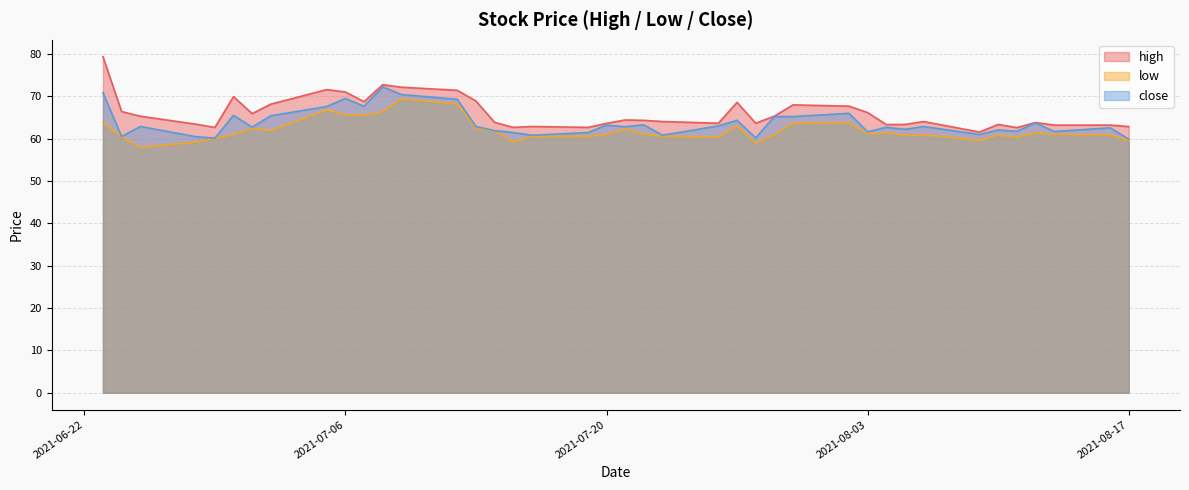

Reading left to right, list all the values displayed in this chart.

high: 2021-06-23=79.4	2021-06-24=66.4	2021-06-25=65.3	2021-06-28=63.4	2021-06-29=62.6	2021-06-30=69.9	2021-07-01=65.9	2021-07-02=68.1	2021-07-05=71.6	2021-07-06=71.0	2021-07-07=68.7	2021-07-08=72.7	2021-07-09=72.1	2021-07-12=71.4	2021-07-13=68.9	2021-07-14=63.8	2021-07-15=62.7	2021-07-16=62.9	2021-07-19=62.7	2021-07-20=63.6	2021-07-21=64.4	2021-07-22=64.3	2021-07-23=64.0	2021-07-26=63.6	2021-07-27=68.6	2021-07-28=63.6	2021-07-29=65.3	2021-07-30=68.0	2021-08-02=67.7	2021-08-03=66.2	2021-08-04=63.3	2021-08-05=63.3	2021-08-06=64.0	2021-08-09=61.6	2021-08-10=63.3	2021-08-11=62.6	2021-08-12=63.8	2021-08-13=63.2	2021-08-16=63.2	2021-08-17=62.8
low: 2021-06-23=63.9	2021-06-24=60.5	2021-06-25=57.9	2021-06-28=59.2	2021-06-29=60.1	2021-06-30=61.0	2021-07-01=62.4	2021-07-02=61.9	2021-07-05=66.8	2021-07-06=65.6	2021-07-07=65.5	2021-07-08=66.4	2021-07-09=69.3	2021-07-12=68.2	2021-07-13=62.5	2021-07-14=61.9	2021-07-15=59.2	2021-07-16=60.5	2021-07-19=60.6	2021-07-20=61.0	2021-07-21=62.3	2021-07-22=61.1	2021-07-23=60.6	2021-07-26=60.4	2021-07-27=63.0	2021-07-28=58.9	2021-07-29=60.9	2021-07-30=63.7	2021-08-02=63.7	2021-08-03=61.2	2021-08-04=61.3	2021-08-05=60.8	2021-08-06=60.9	2021-08-09=59.6	2021-08-10=60.8	2021-08-11=60.4	2021-08-12=61.4	2021-08-13=61.0	2021-08-16=60.9	2021-08-17=59.5
close: 2021-06-23=70.8	2021-06-24=60.5	2021-06-25=62.9	2021-06-28=60.5	2021-06-29=60.1	2021-06-30=65.5	2021-07-01=62.7	2021-07-02=65.4	2021-07-05=67.6	2021-07-06=69.5	2021-07-07=67.6	2021-07-08=72.2	2021-07-09=70.4	2021-07-12=69.3	2021-07-13=62.9	2021-07-14=61.9	2021-07-15=61.4	2021-07-16=60.8	2021-07-19=61.4	2021-07-20=63.2	2021-07-21=62.8	2021-07-22=63.3	2021-07-23=60.8	2021-07-26=63.0	2021-07-27=64.3	2021-07-28=60.2	2021-07-29=65.2	2021-07-30=65.2	2021-08-02=66.0	2021-08-03=61.6	2021-08-04=62.7	2021-08-05=62.2	2021-08-06=62.9	2021-08-09=61.0	2021-08-10=62.1	2021-08-11=61.7	2021-08-12=63.7	2021-08-13=61.7	2021-08-16=62.6	2021-08-17=59.9